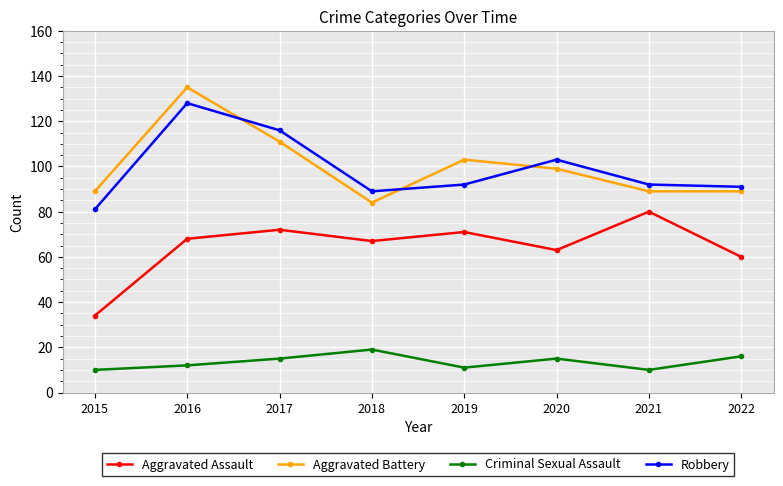

Which series has the largest range (max minus min)?

Aggravated Battery